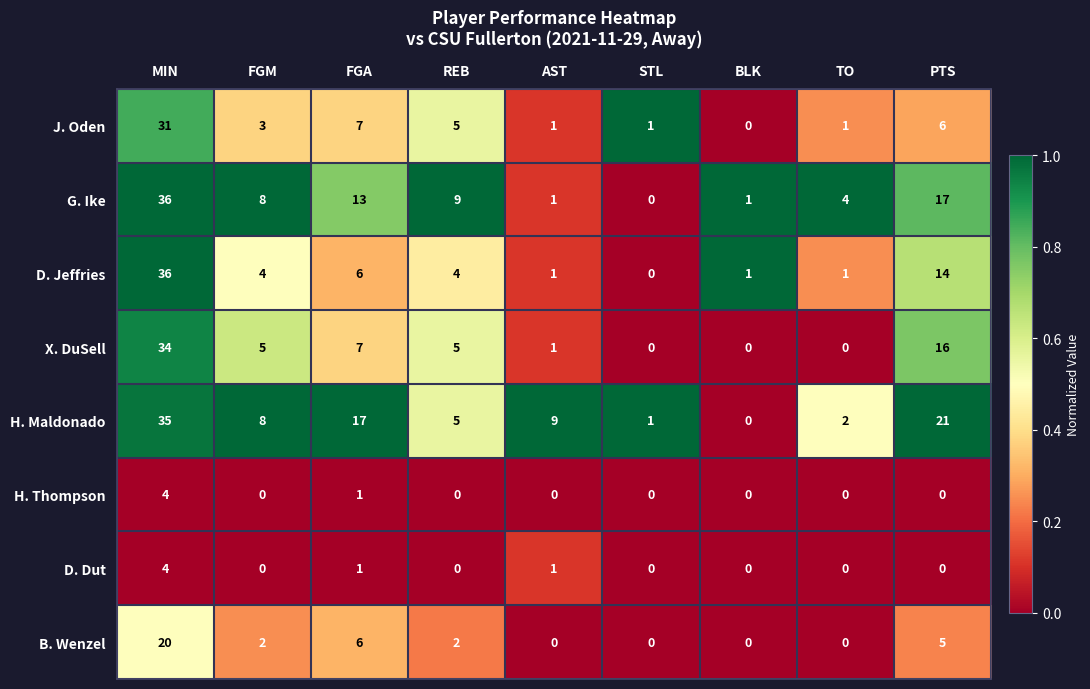

The X. DuSell series shows -15 at BLK. True or false?

False